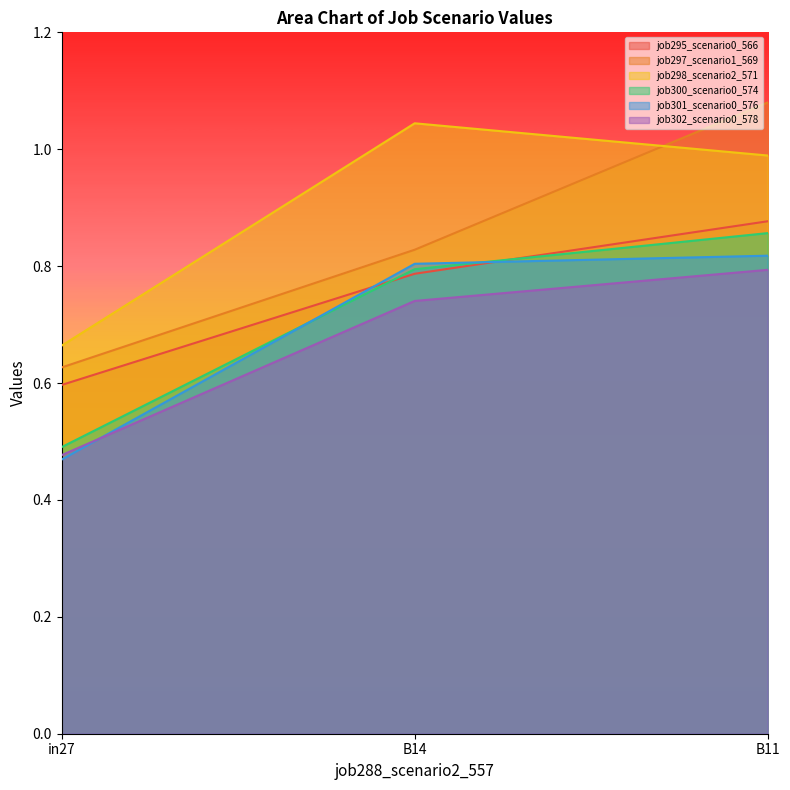

What is the difference between the maximum and minimum values in the job298_scenario2_571 series?

0.4